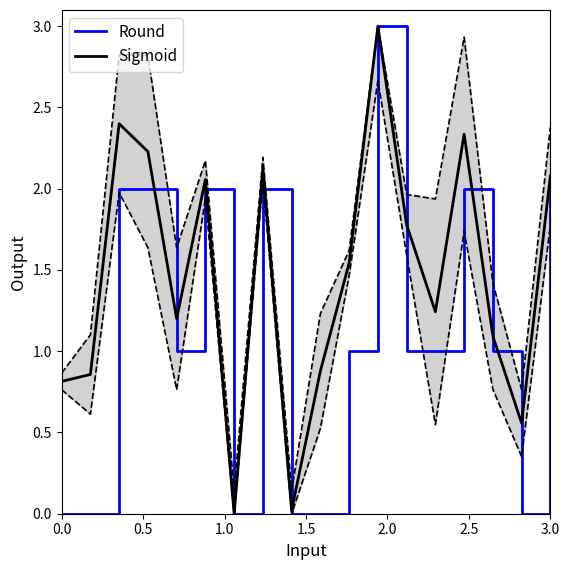

How many interior local valleys does the Sigmoid series have?

5